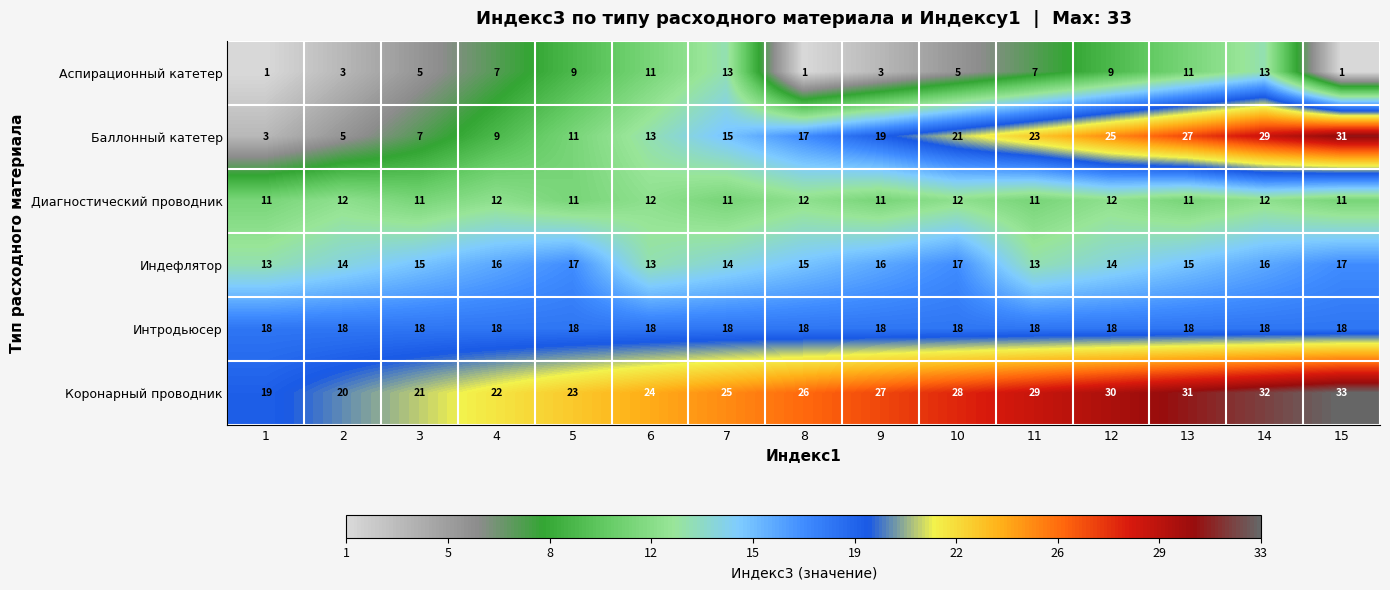

What is the spread (max minus min) of values at 13?

20